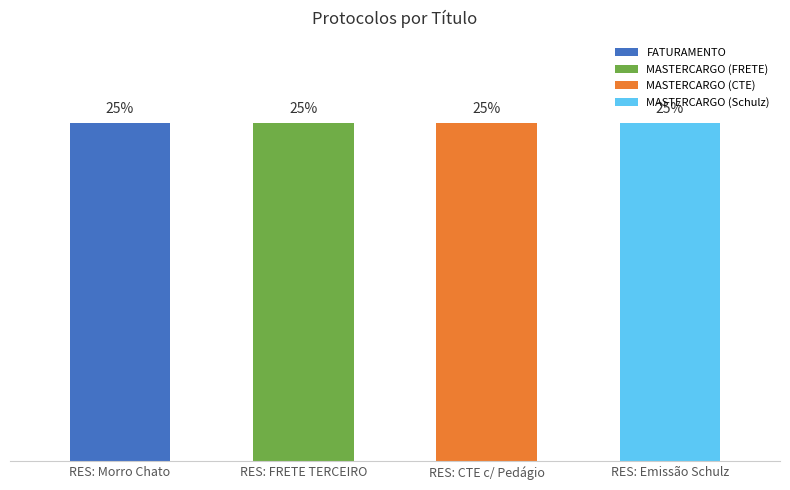

How many bars are there in total?

4